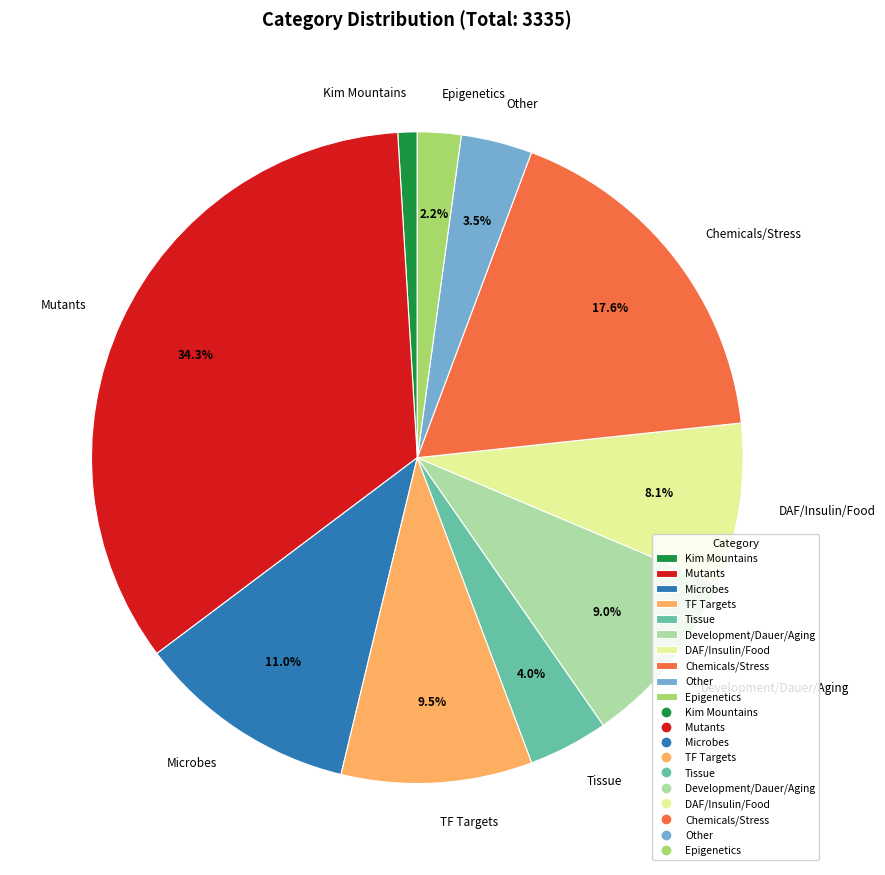

Which slice is the largest?

Mutants